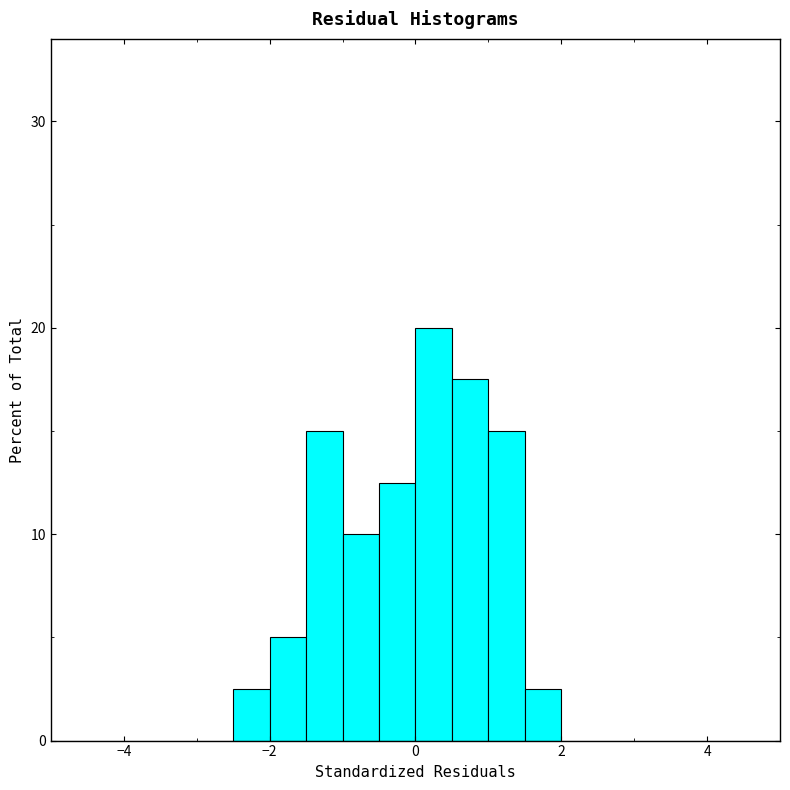

Around what value on the x-axis is the tallest bar? Give the approximate position of its centre, as read against the axis.

0.2